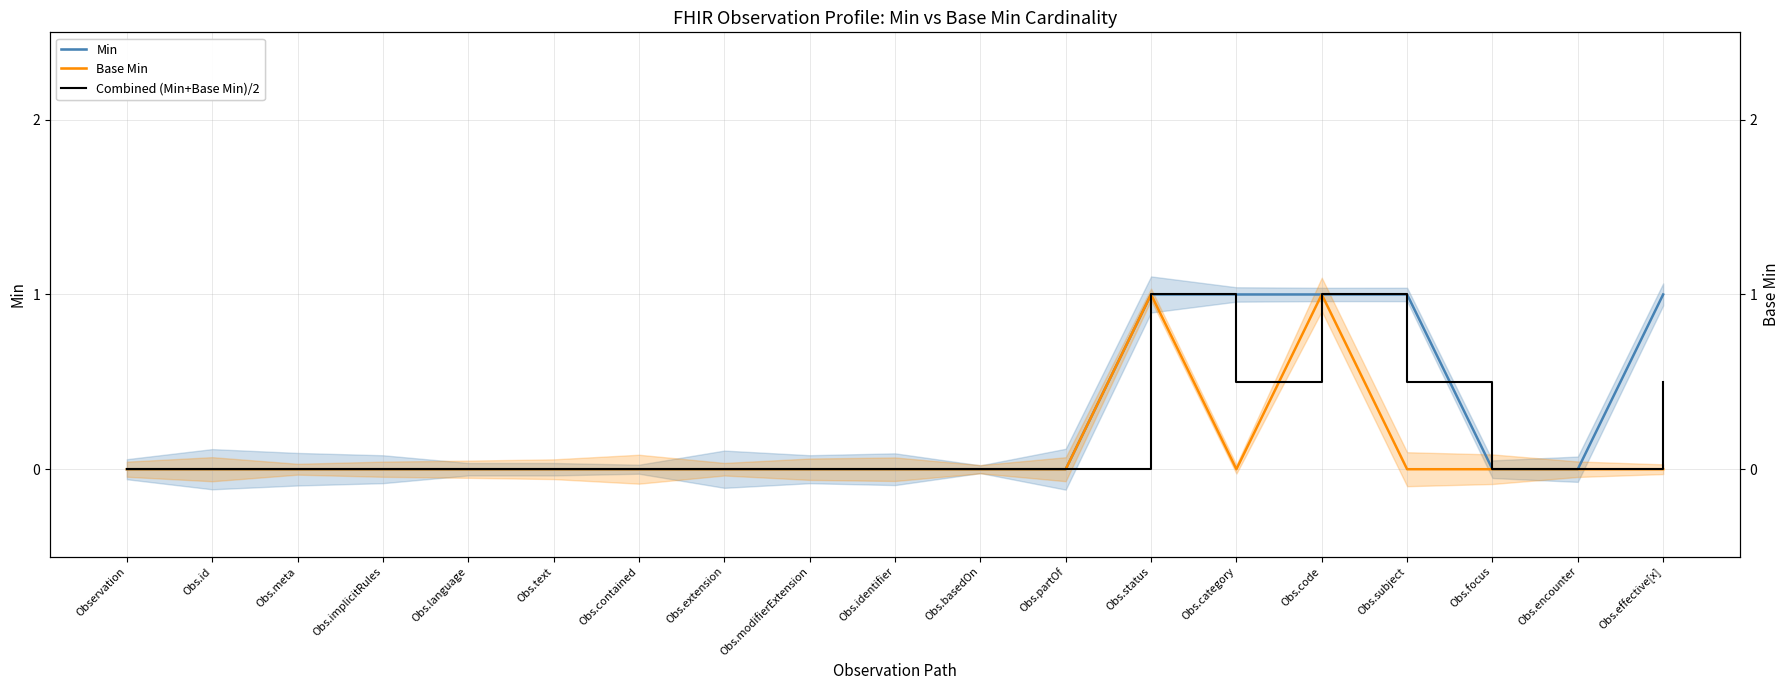

What is the maximum value for Base Min?

1.0